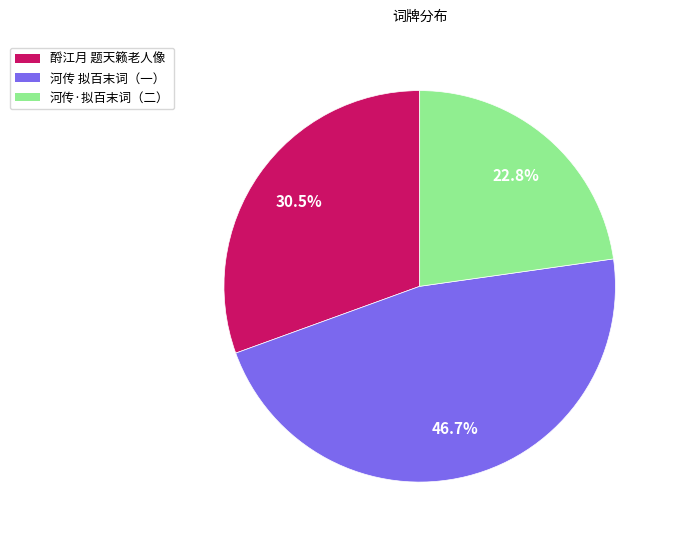

Rank the categories by value from highest to lowest.

河传 拟百末词（一）, 酹江月 题天籁老人像, 河传·拟百末词（二）